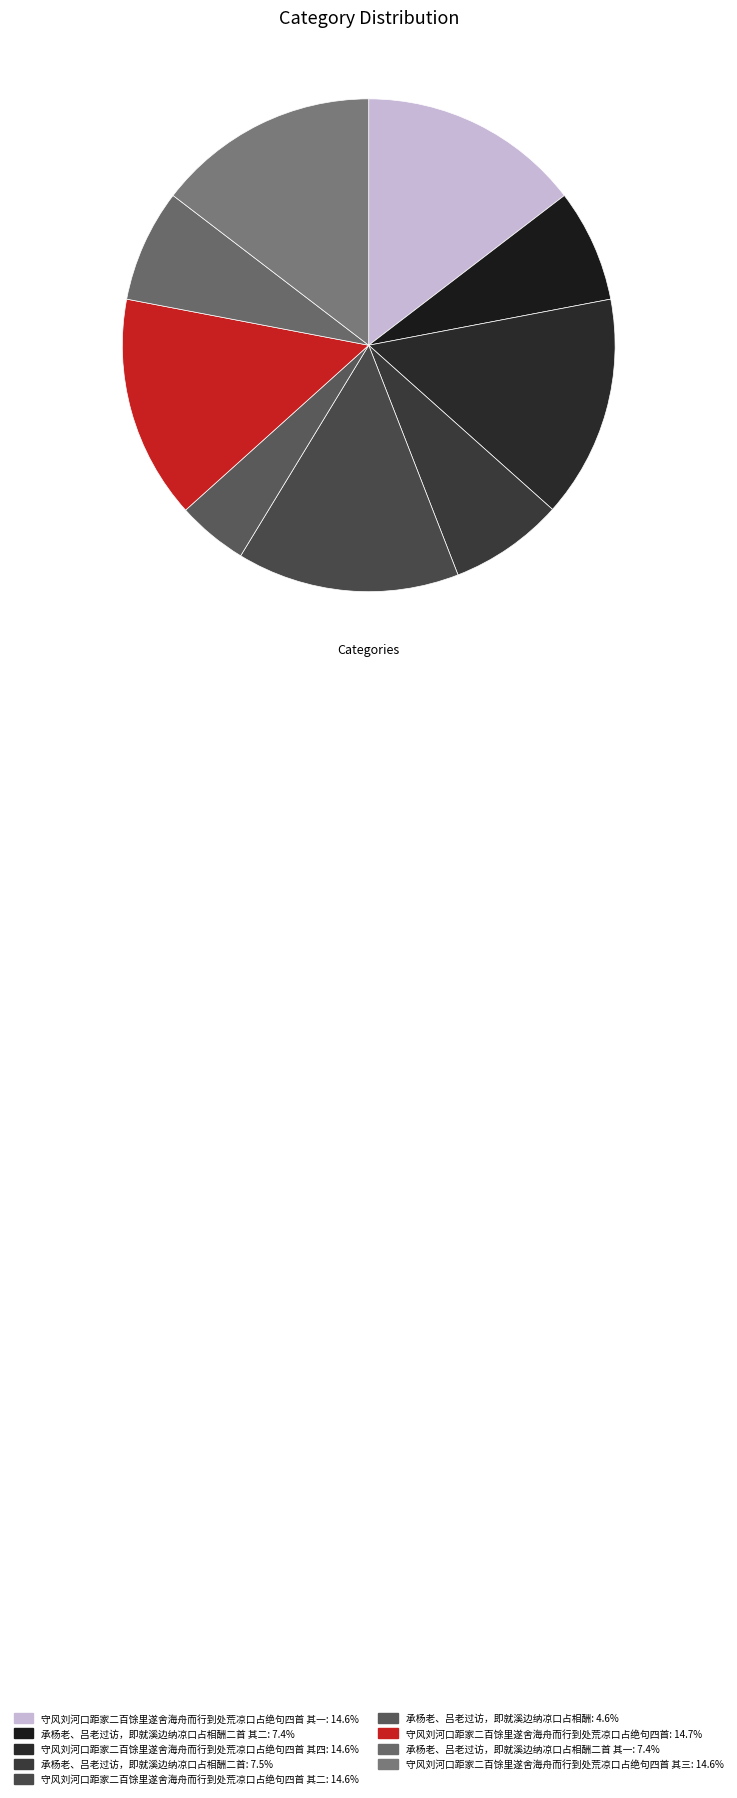

Count the number of slices in the pie.

9